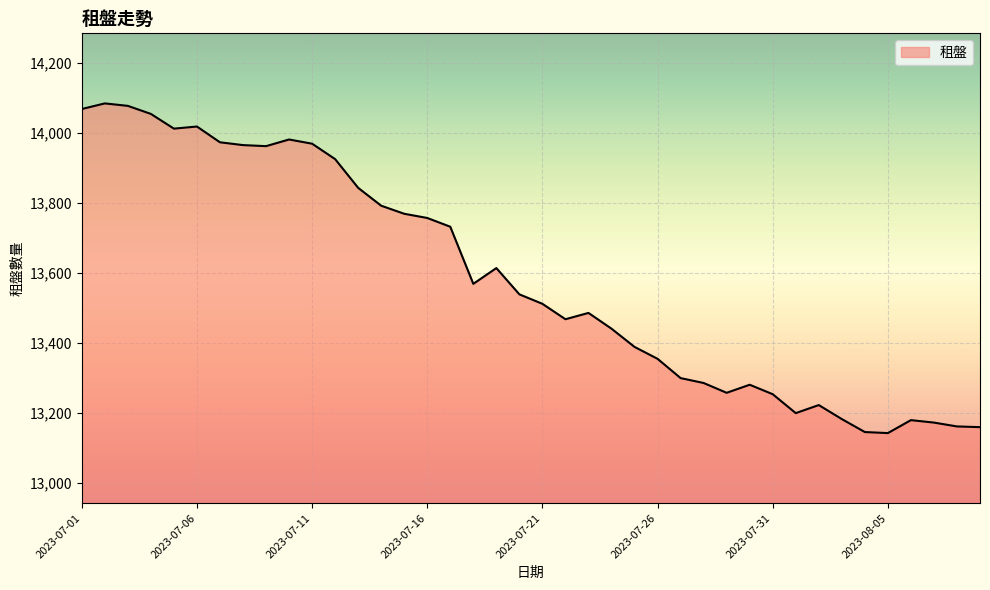

What is the greatest value displayed?

14084